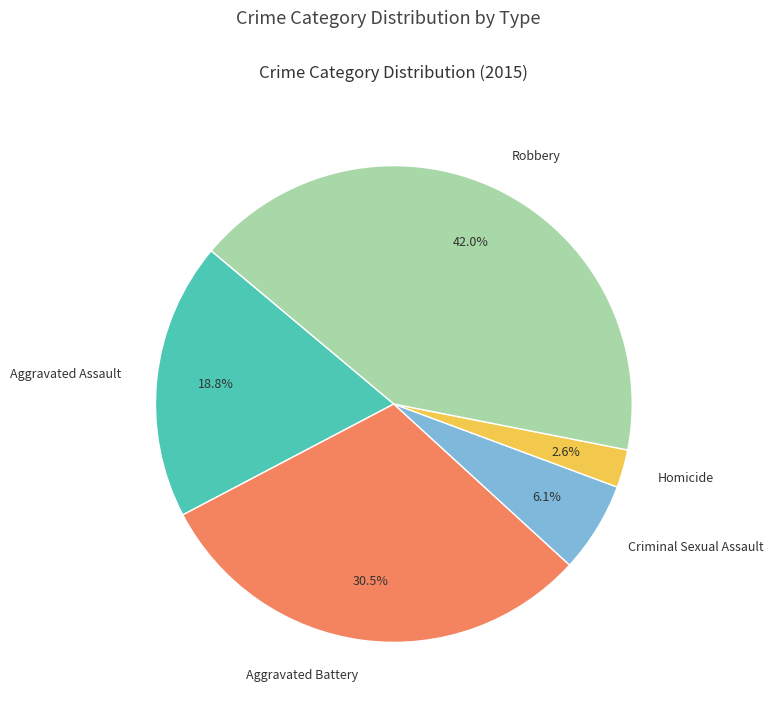

What is the smallest slice in the pie chart?

Homicide